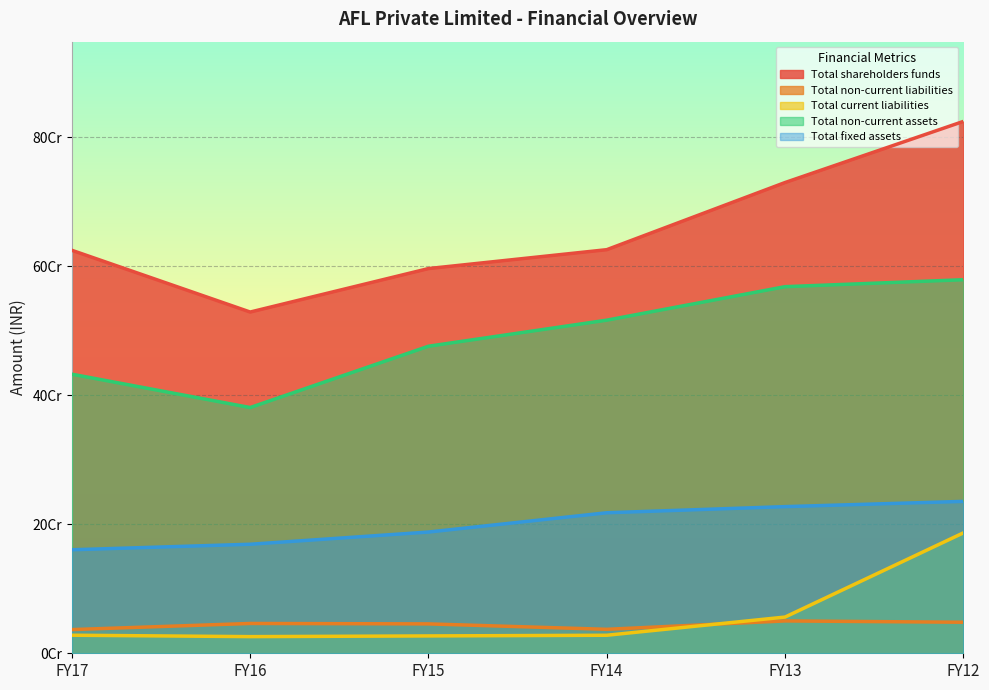

True or false: Total current liabilities and Total fixed assets cross at least once.

False